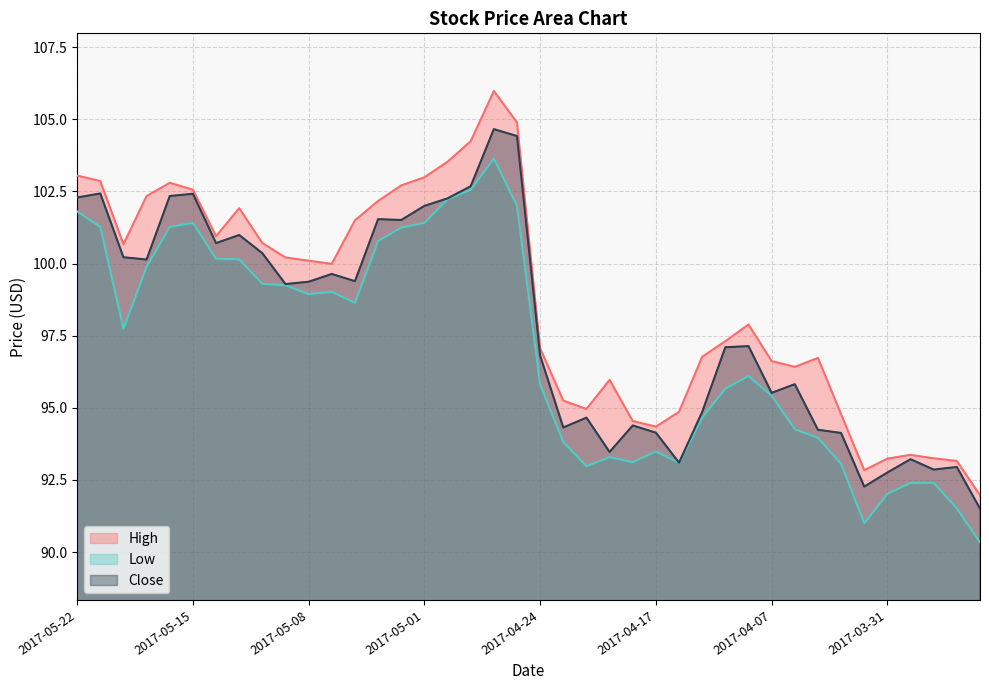

In Close, how many points are higher than both neighbors (excluding endpoints)?

12